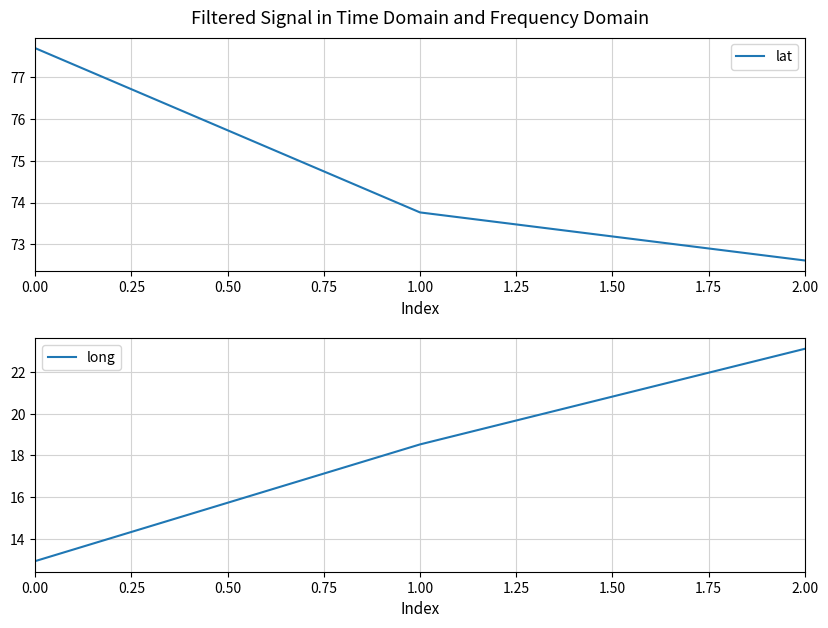

Which series has the largest range (max minus min)?

long